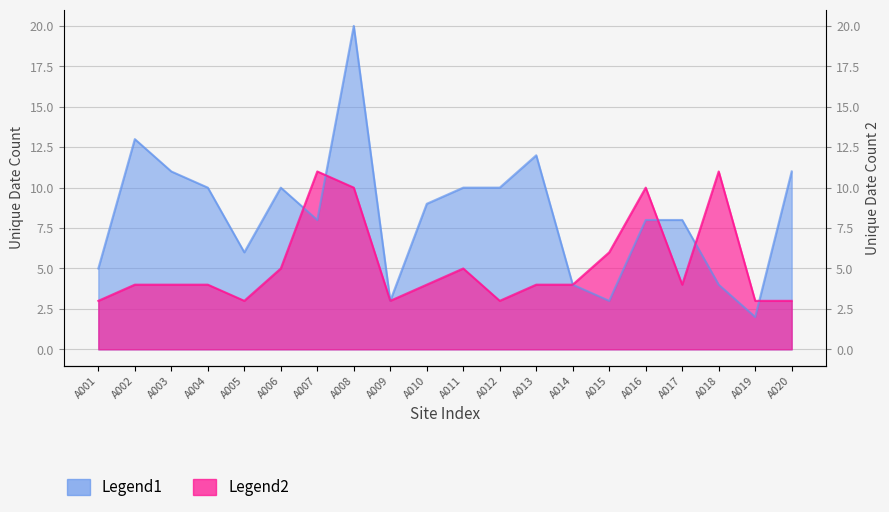

What is the difference between the Legend1 values at A014 and A010?

5